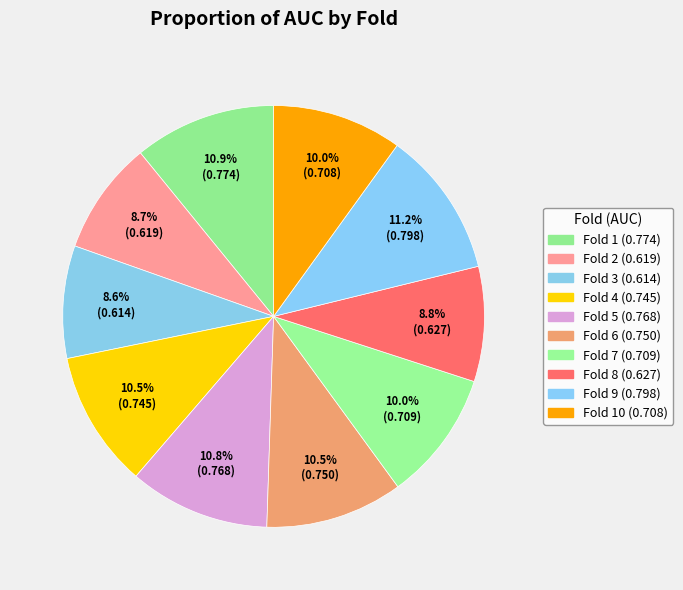

How many slices are in this pie chart?

10